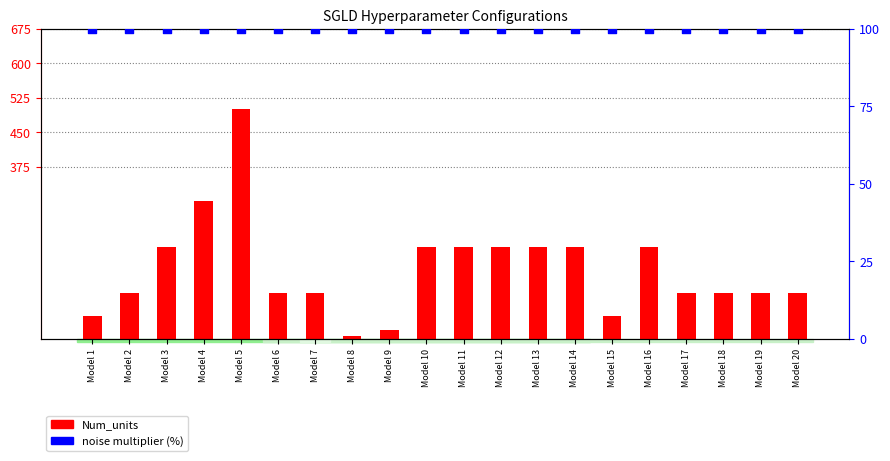

What are all the series names shown in the legend?

Num_units, noise multiplier (%)